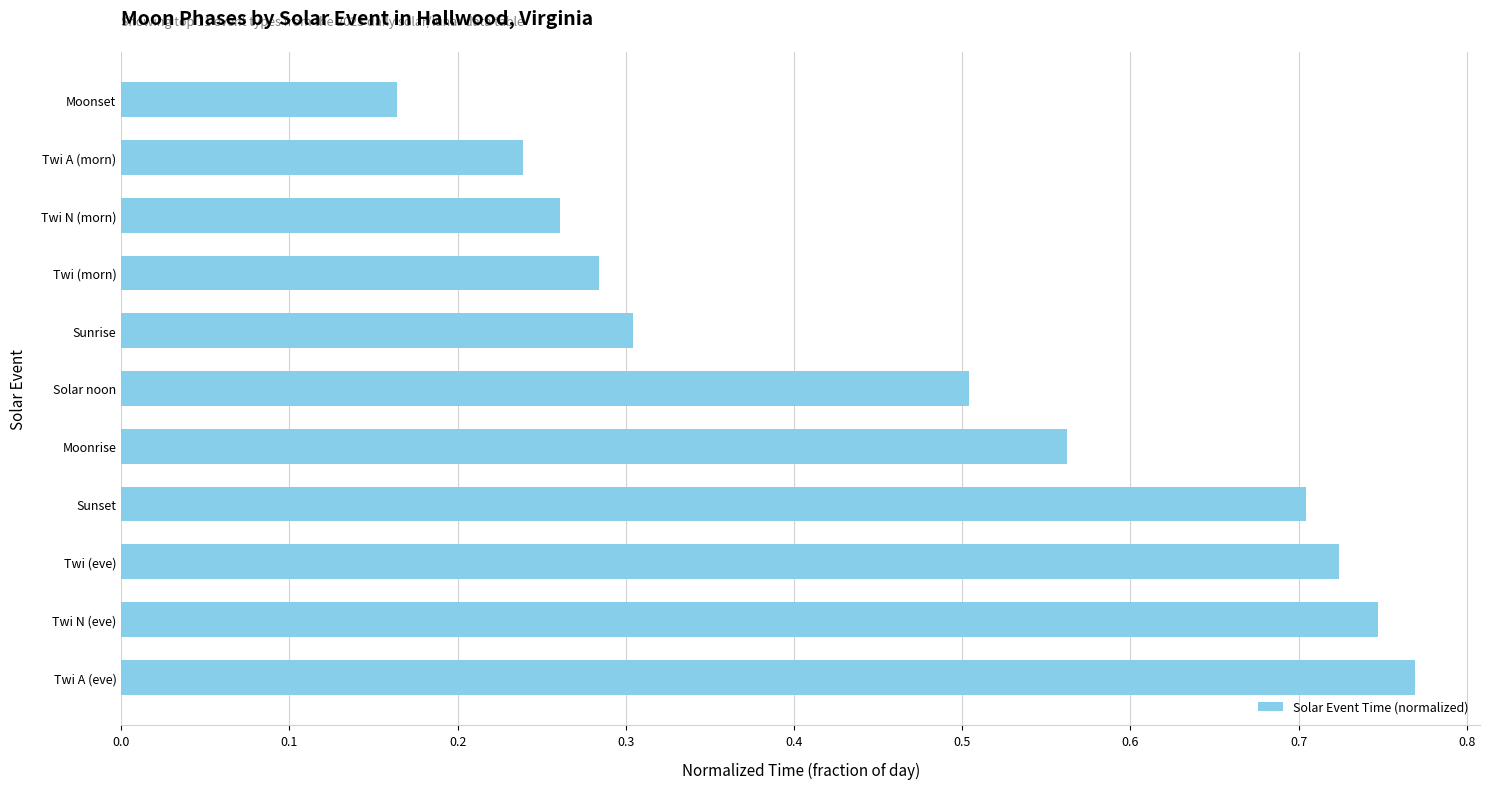

Rank the categories by value from highest to lowest.

Twi A (eve), Twi N (eve), Twi (eve), Sunset, Moonrise, Solar noon, Sunrise, Twi (morn), Twi N (morn), Twi A (morn), Moonset